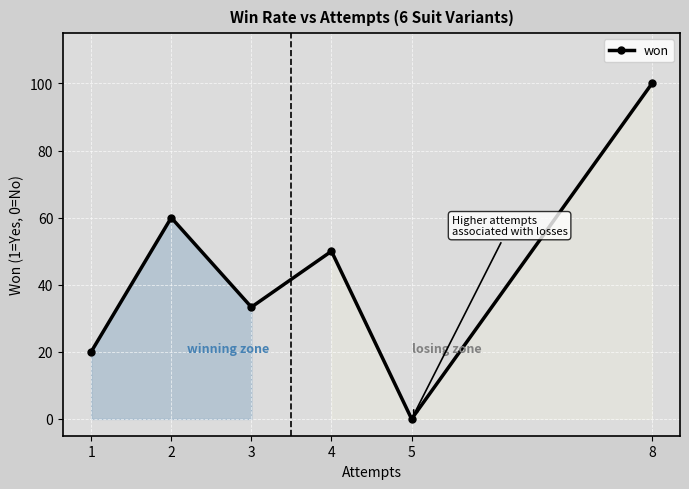

Is this an area chart (filled region under the line)?

No